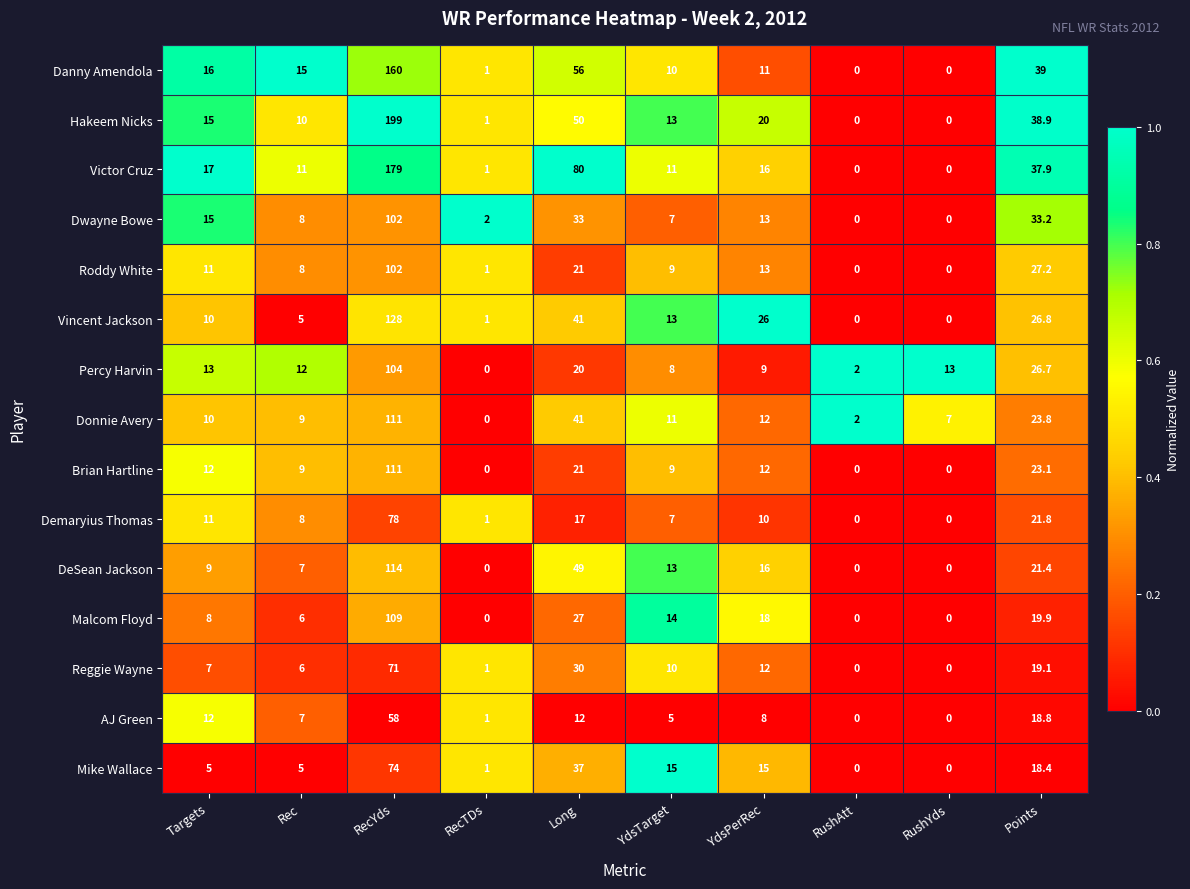

What is the sum of all Hakeem Nicks values?

346.9